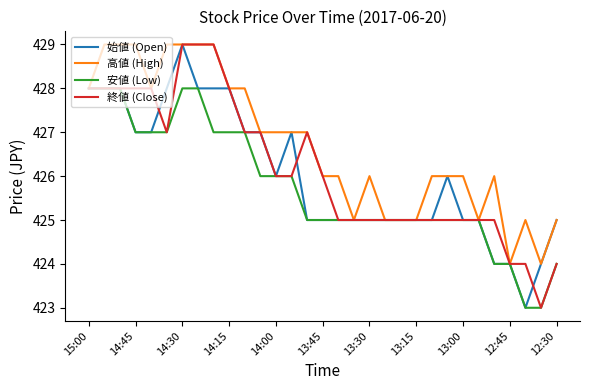

Which series has the largest total across all categories?

高値 (High)